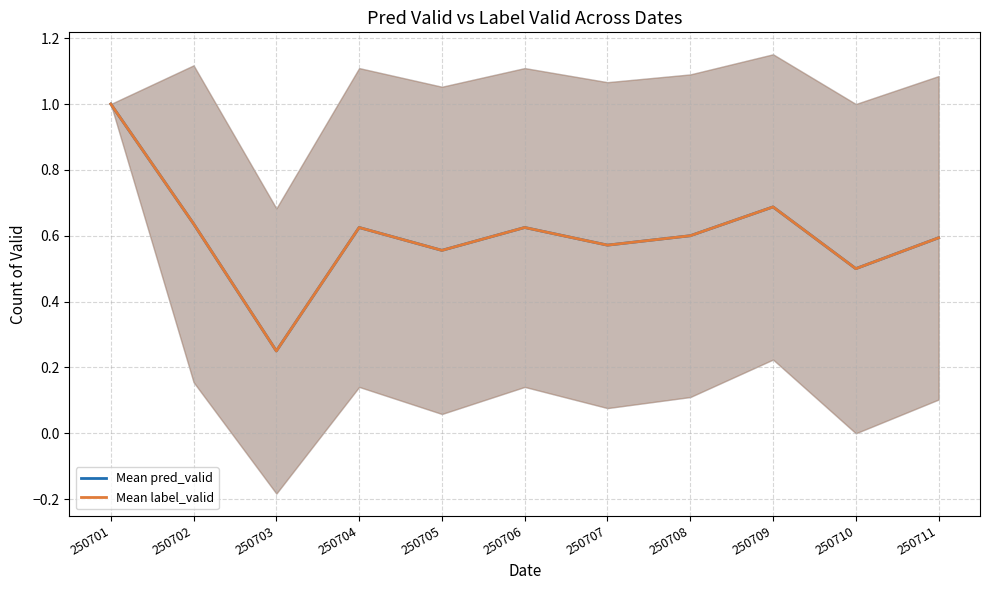

Is it true that Mean pred_valid equals 0.9 at 250704?

False